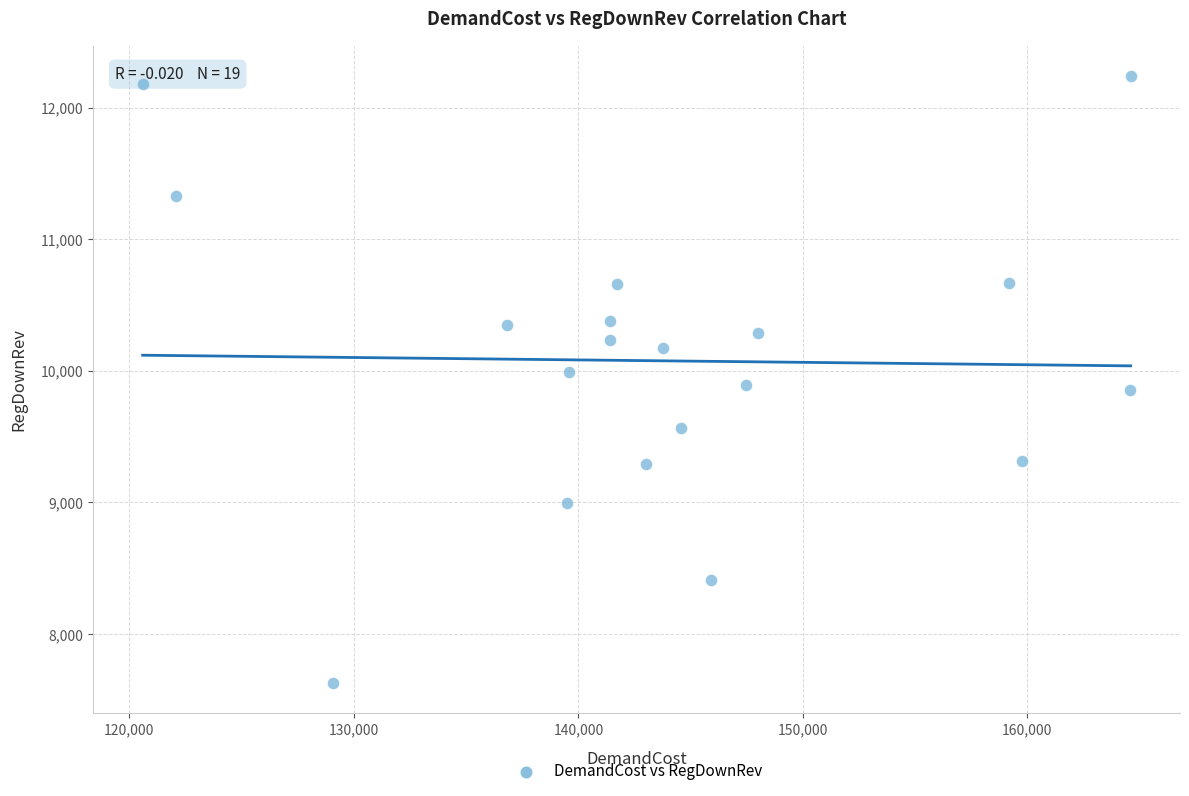

What is the range of X values (max minus min)?

44009.0